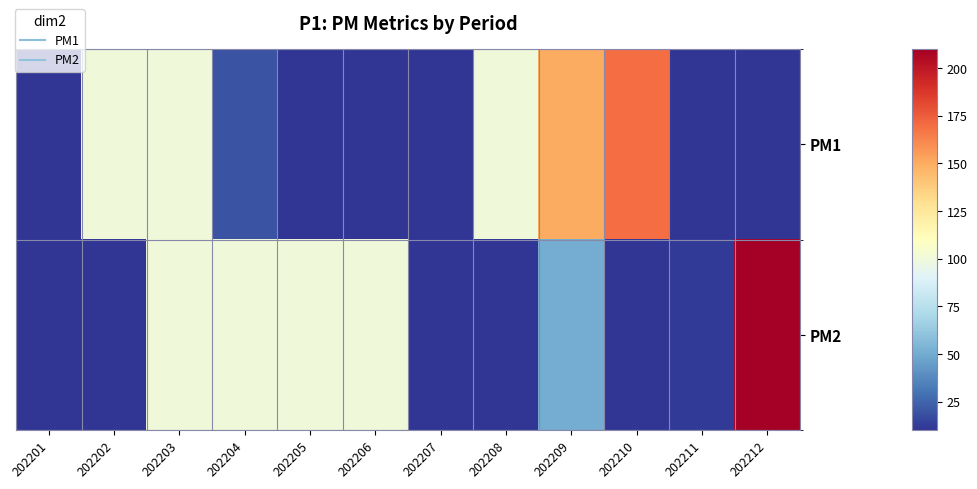

What is the difference between the highest and lowest values at 202206?

90